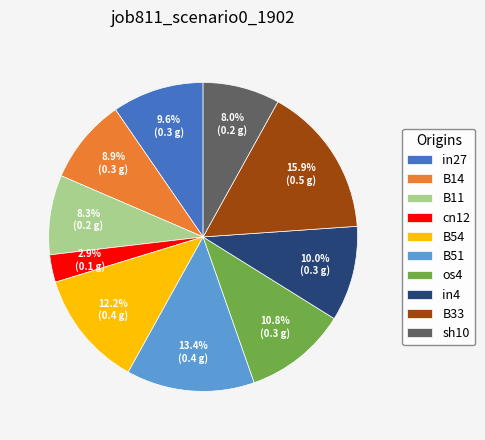

Which has a higher value, B51 or B11?

B51